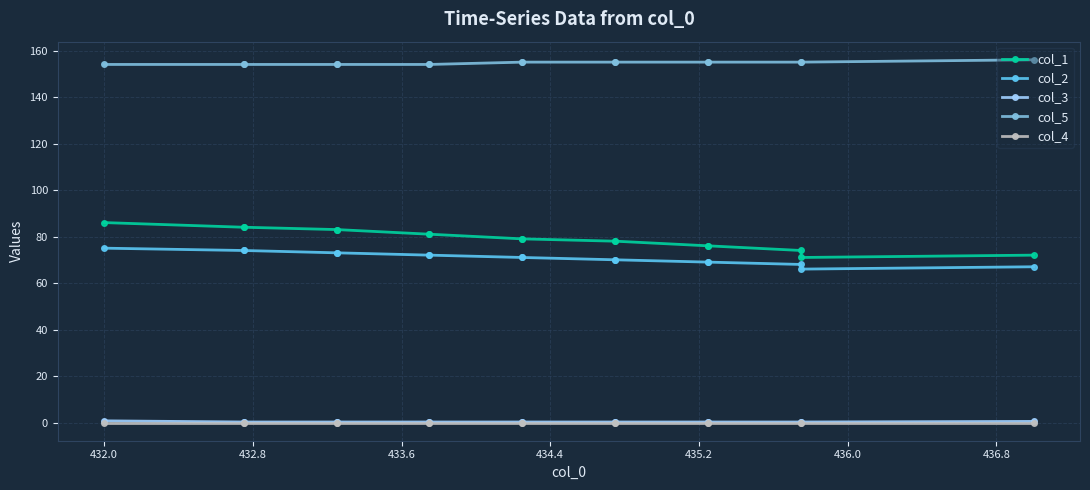

List the series in order of their peak value, lowest first.

col_4, col_3, col_2, col_1, col_5